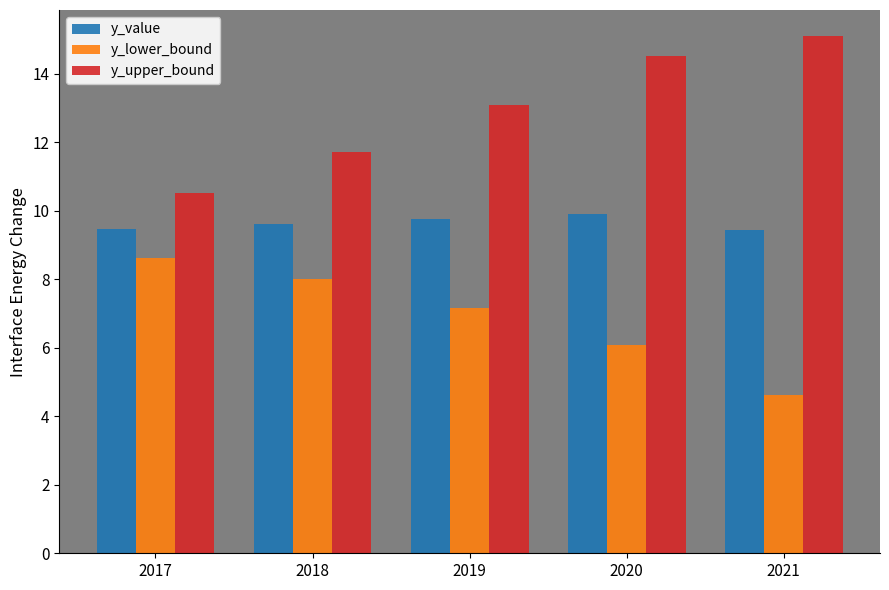

How many groups of bars are there?

5